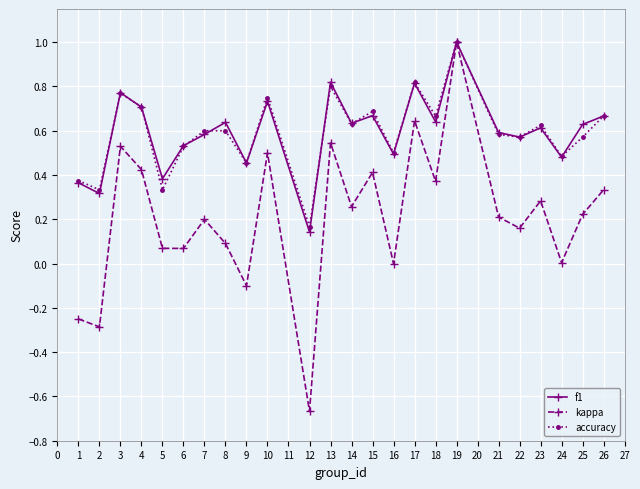

True or false: accuracy has a value of 1.3 at 13.

False